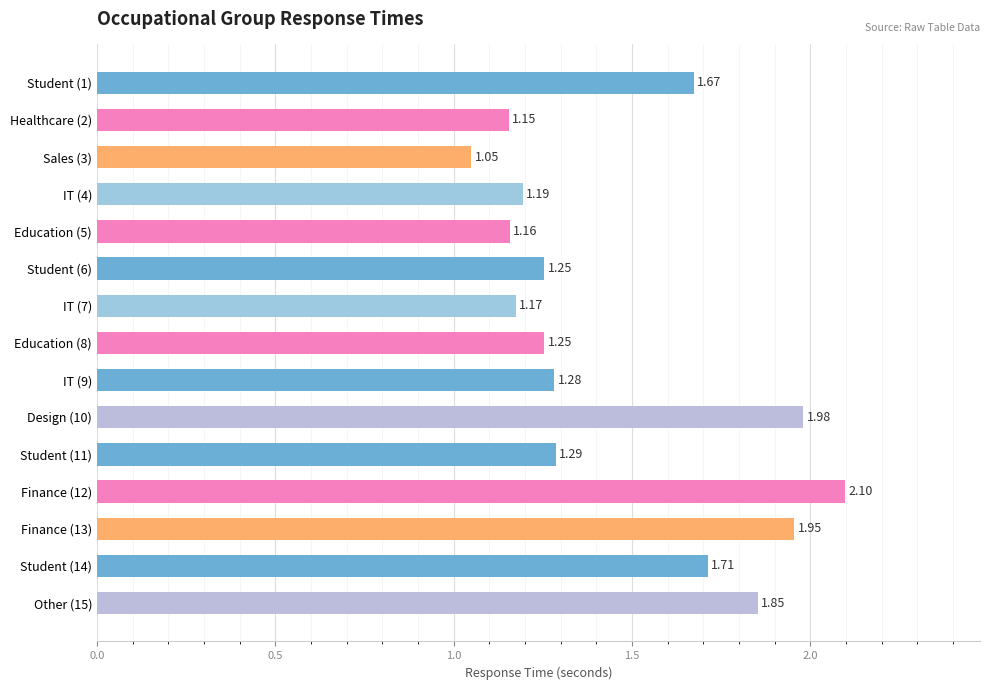

Approximately how many times larger is the value at IT (7) compared to Other (15)?

0.6